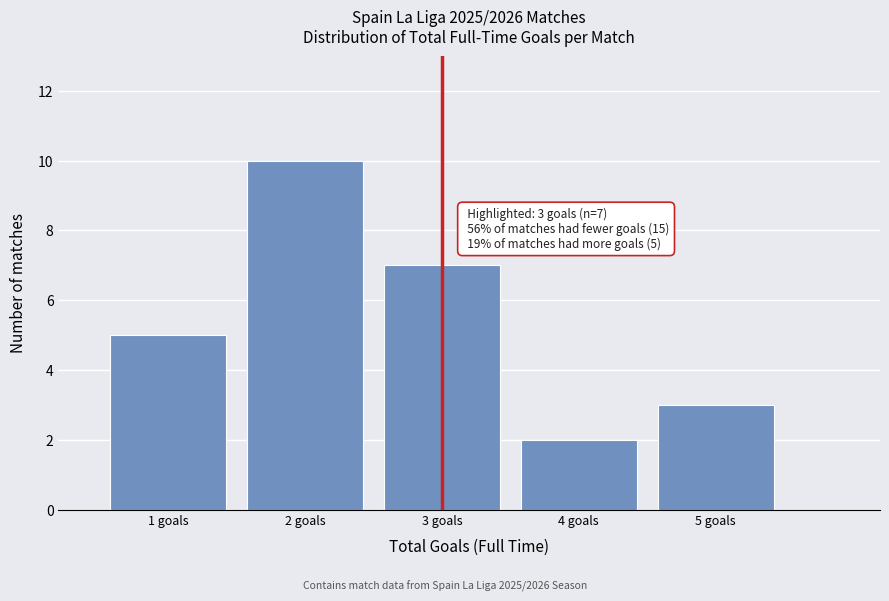

Which range on the x-axis has the tallest bar?

1.5 to 2.5